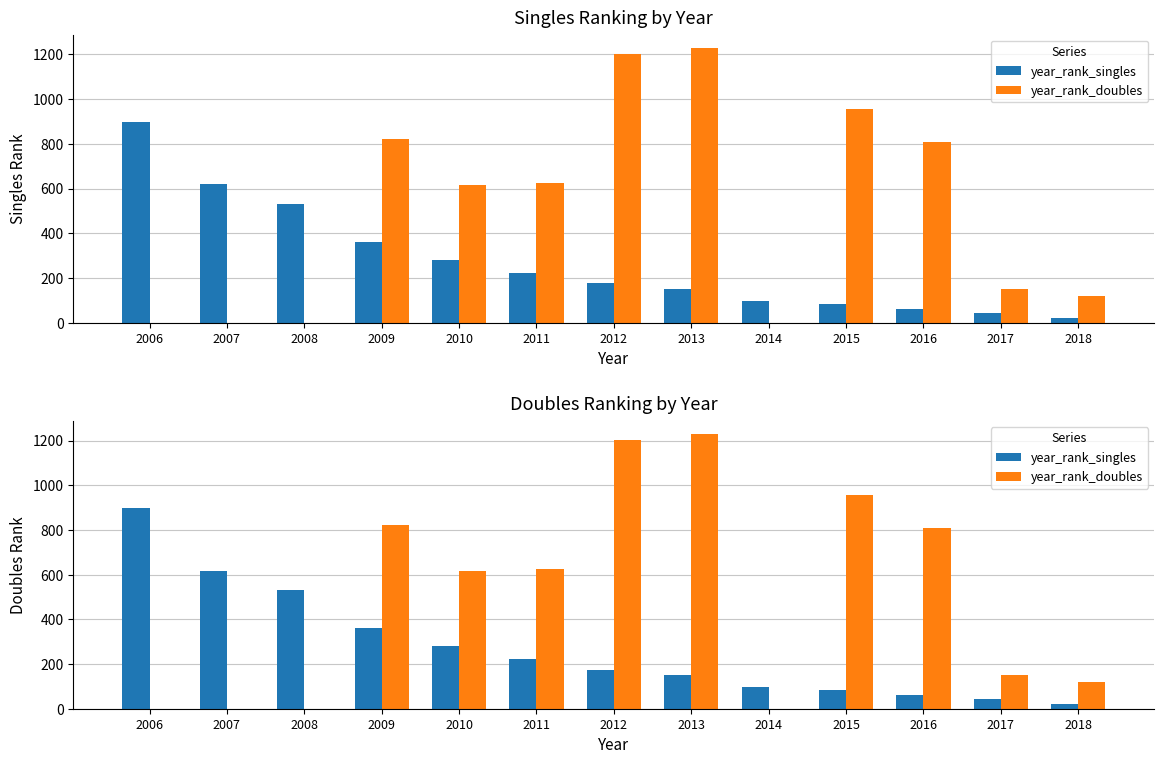

Reading left to right, transcribe all the data shown in this chart.

year_rank_singles: 2006=896	2007=618	2008=531	2009=360	2010=279	2011=223	2012=175	2013=151	2014=97	2015=82	2016=61	2017=45	2018=20
year_rank_doubles: 2006=0	2007=0	2008=0	2009=820	2010=616	2011=623	2012=1204	2013=1227	2014=0	2015=956	2016=810	2017=152	2018=118